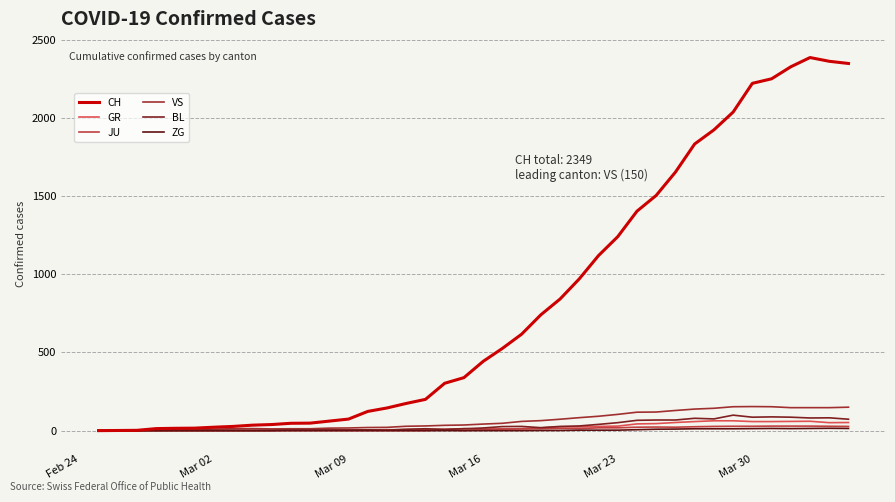

How many lines are shown in the chart?

6